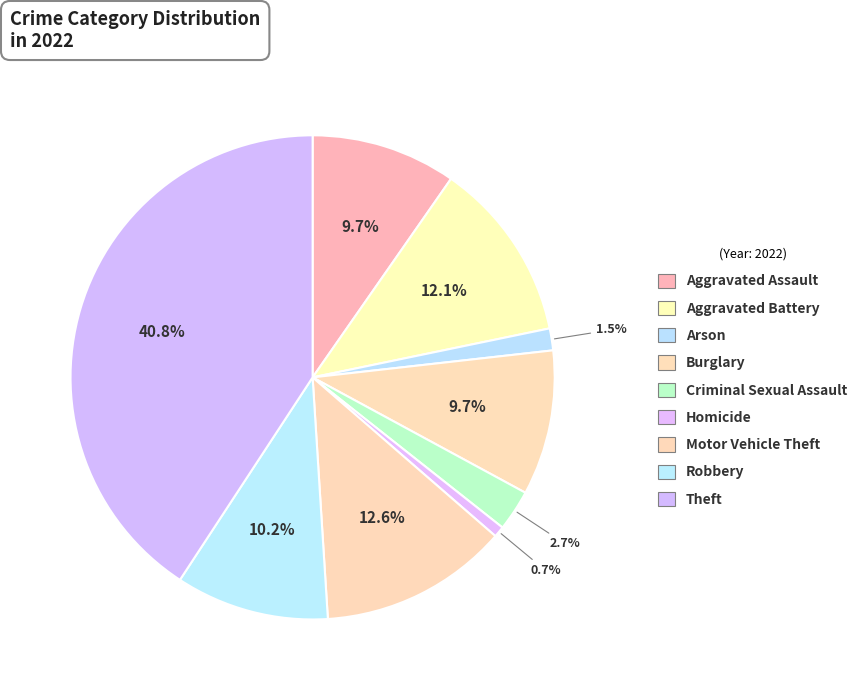

What percentage is the Arson slice, to the nearest percent?

1%